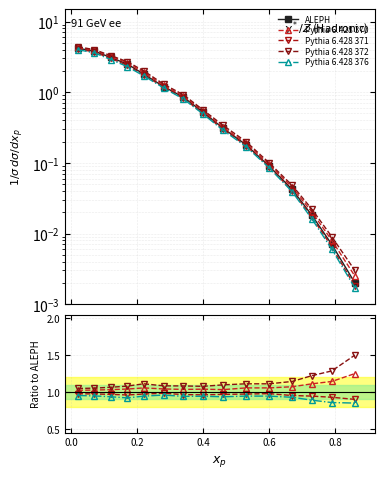

What is the difference between the maximum and second lowest values in the Pythia 6.428 376 series?

0.1